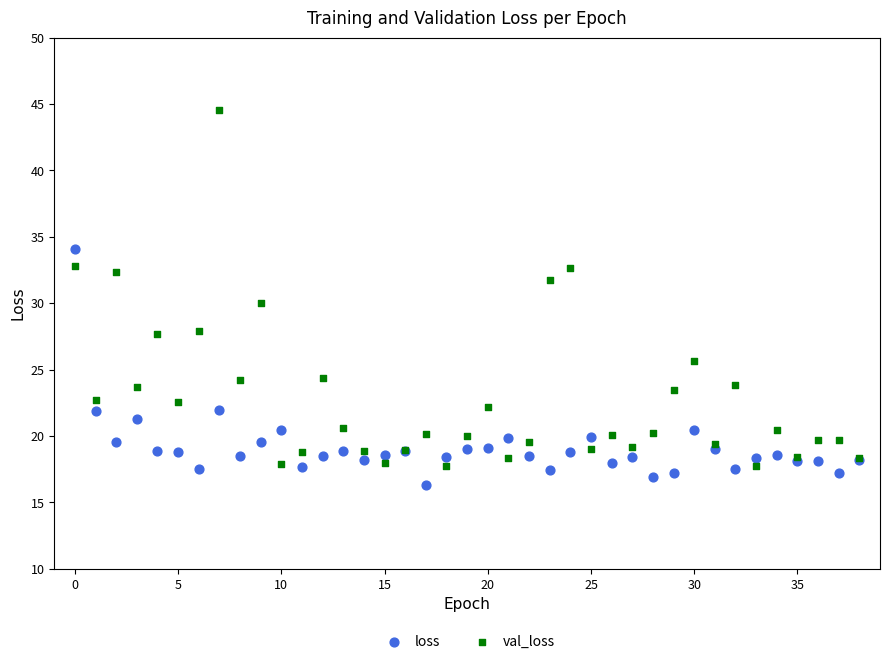

Which series has the widest spread of Y values?

val_loss